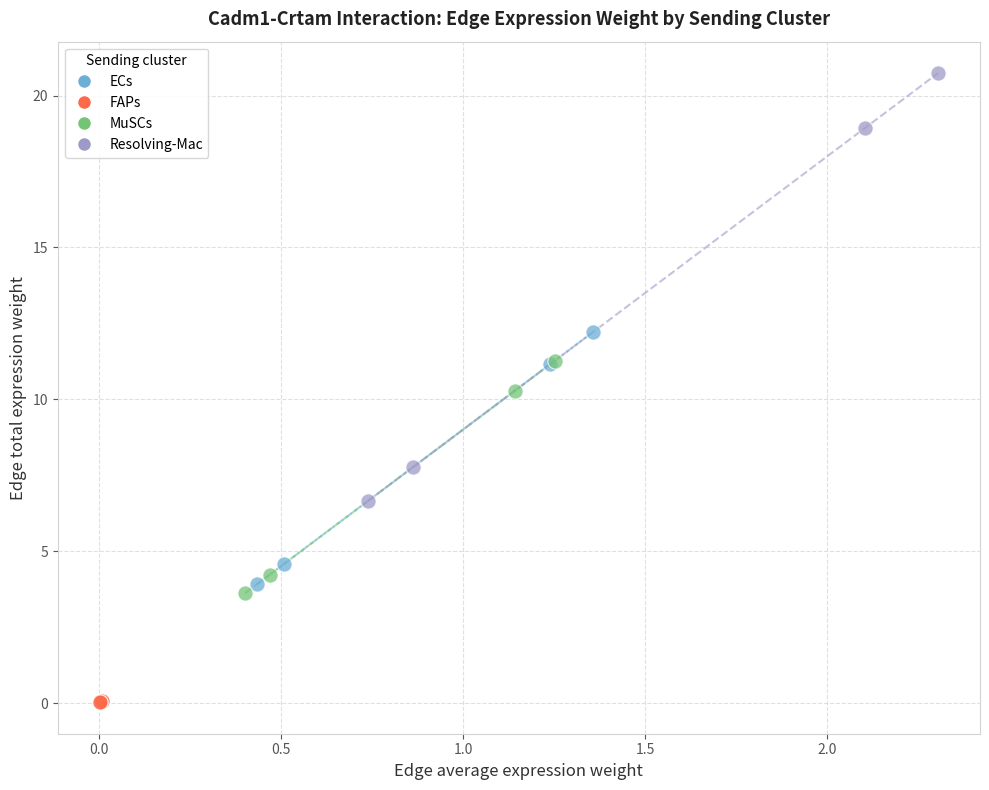

Which series reaches the maximum Y coordinate?

Resolving-Mac